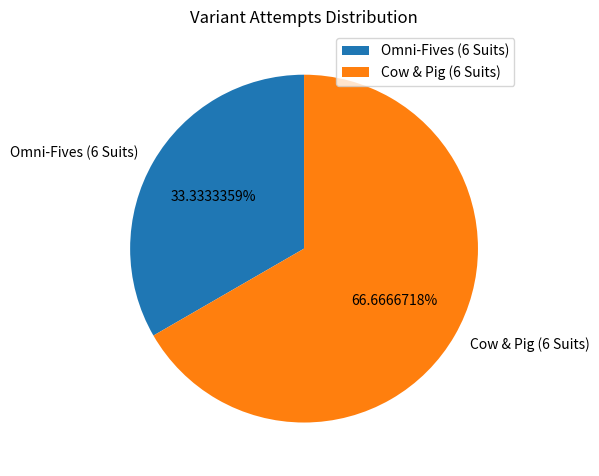

Which slice is the smallest?

Omni-Fives (6 Suits)